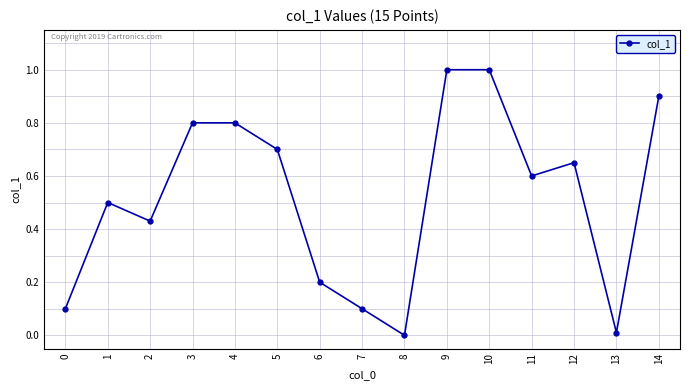

What is the sum of the values at 2 and 10?

1.4